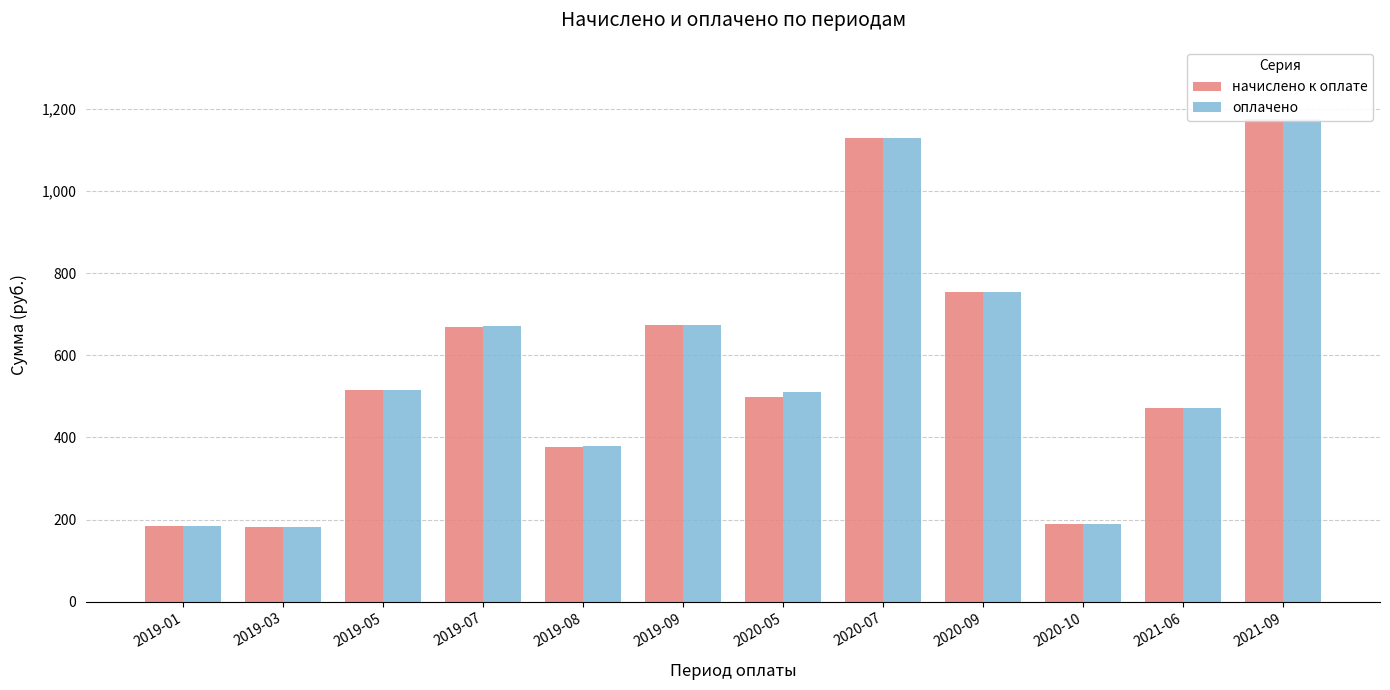

What is the sum of the оплачено values at 2019-07 and 2021-06?

1142.8